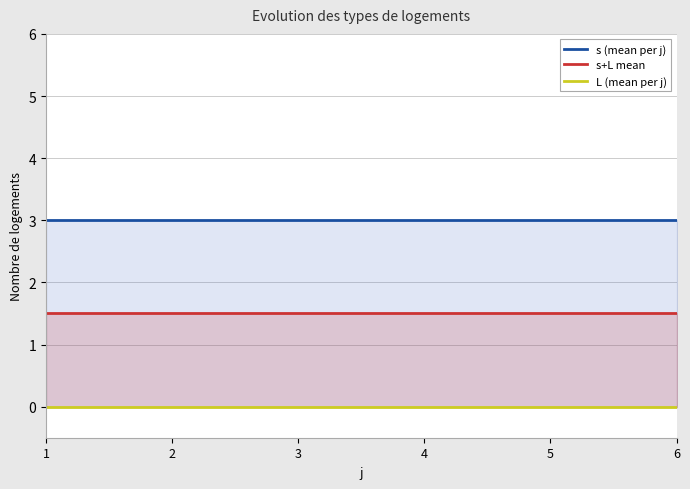

Which series has the widest spread of values?

s (mean per j)